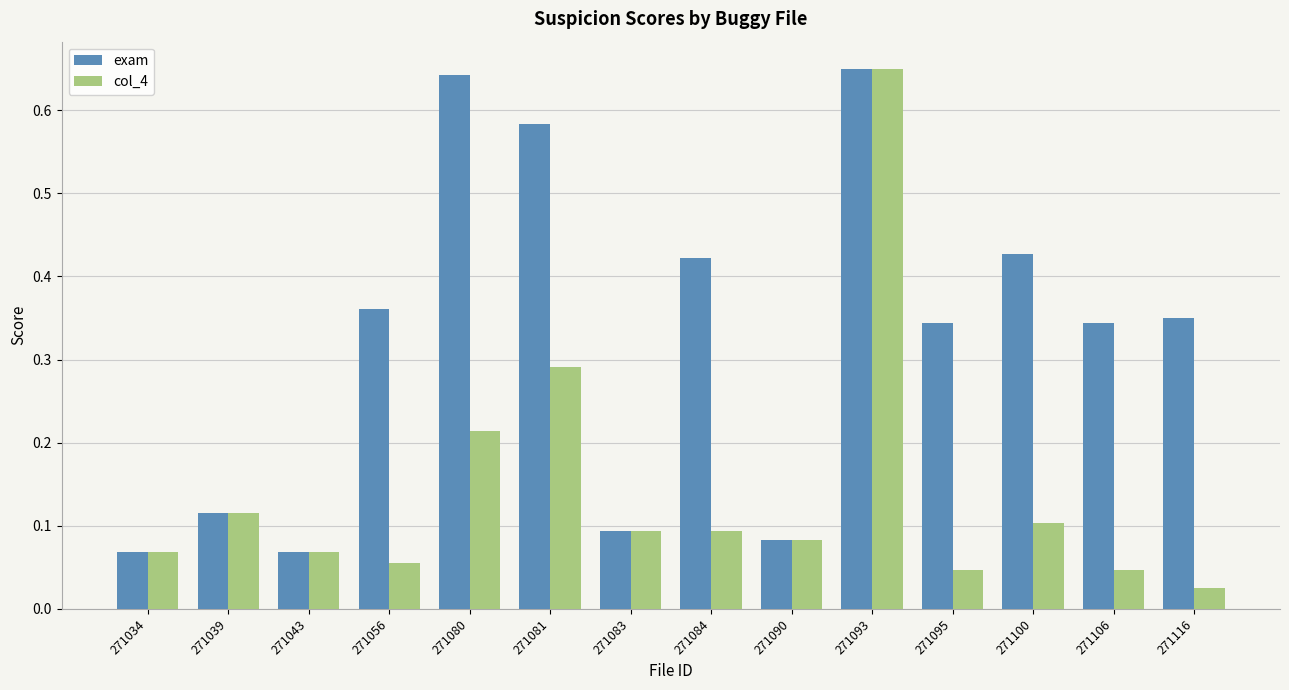

Rank the series by their average value, from lowest to highest.

col_4, exam